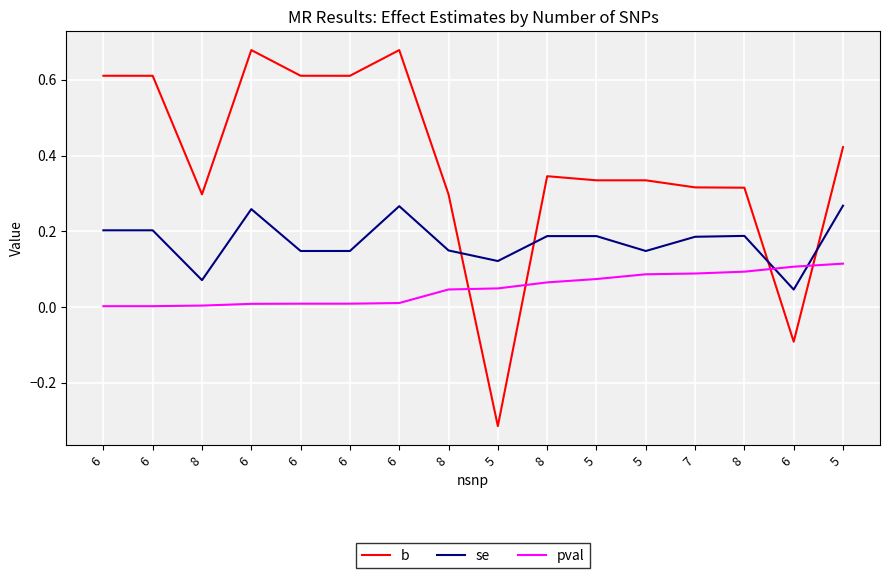

At which category is the sum across all series the highest?

6